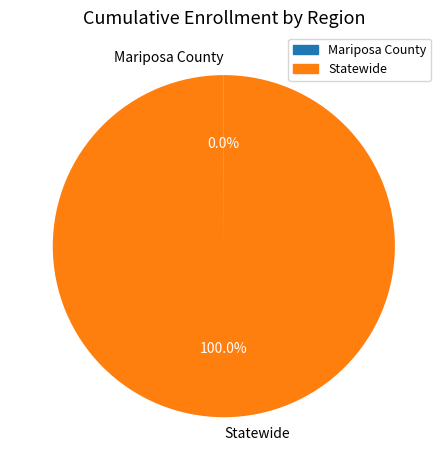

Does Statewide represent more than half of the total?

Yes